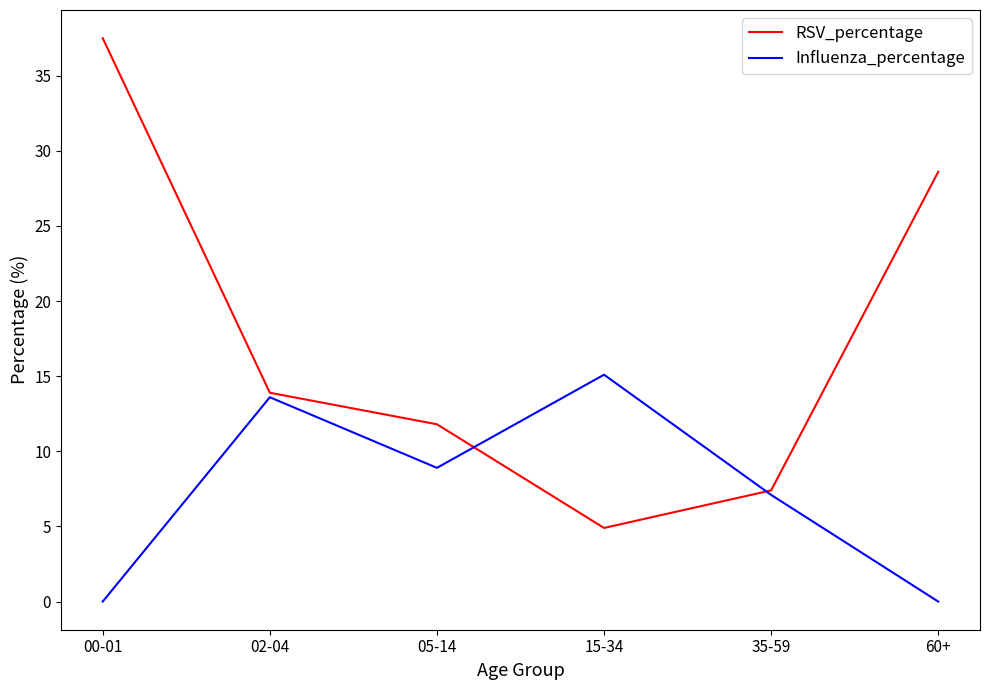

What is the total value across all series at 60+?

28.6